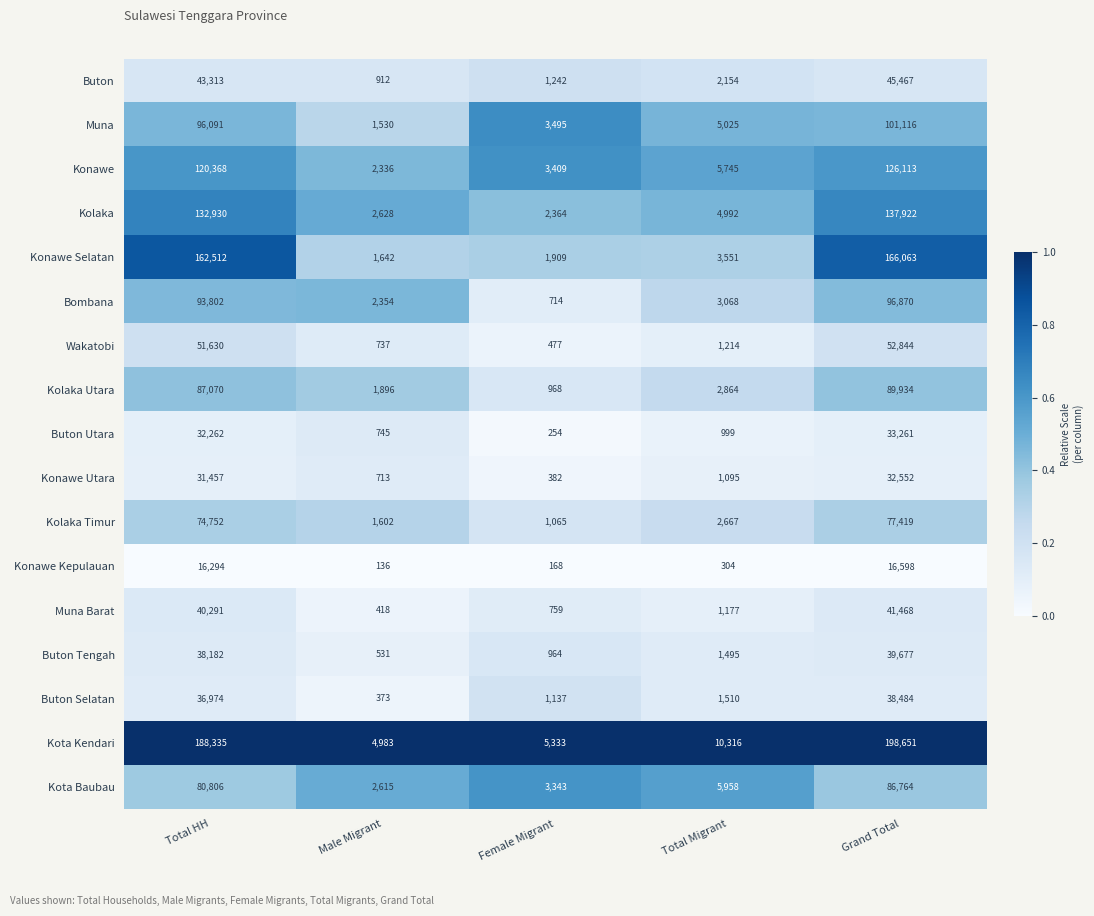

Where does the Buton series first go above 2154?

Total HH